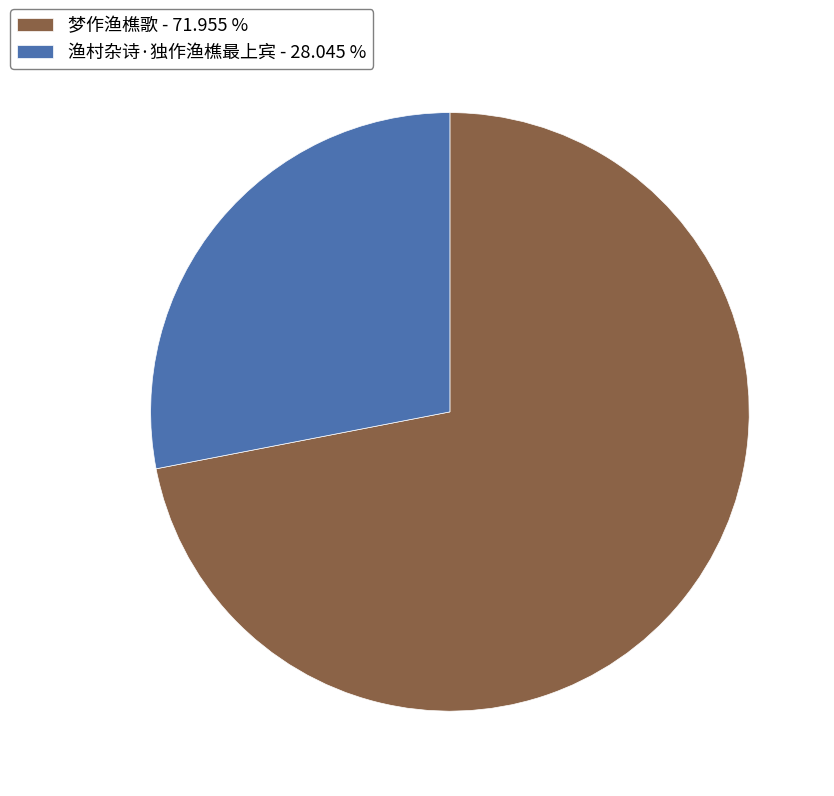

Is it true that 梦作渔樵歌 is 79% of the pie?

False